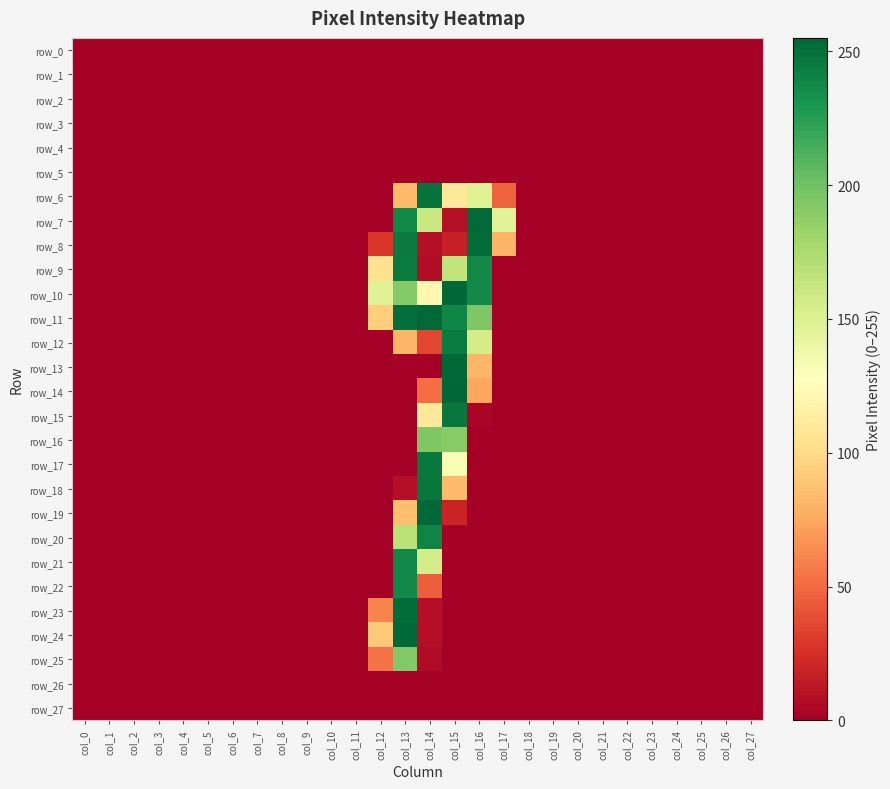

At which category is the sum across all series the highest?

col_13